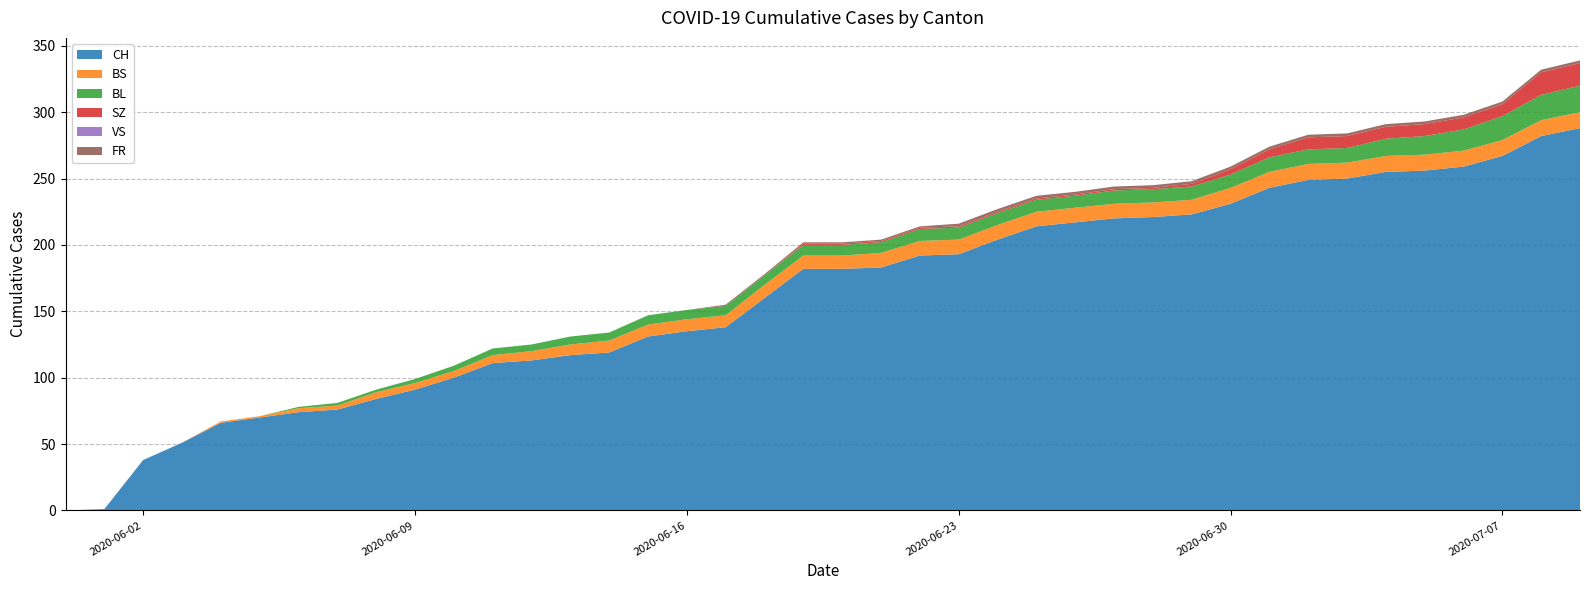

Reading right to left, list all the values displayed in this chart.

CH: 2020-07-09=288	2020-07-08=282	2020-07-07=267	2020-07-06=259	2020-07-05=256	2020-07-04=255	2020-07-03=250	2020-07-02=249	2020-07-01=243	2020-06-30=231	2020-06-29=223	2020-06-28=221	2020-06-27=220	2020-06-26=217	2020-06-25=214	2020-06-24=204	2020-06-23=193	2020-06-22=192	2020-06-21=183	2020-06-20=182	2020-06-19=182	2020-06-18=160	2020-06-17=138	2020-06-16=135	2020-06-15=131	2020-06-14=119	2020-06-13=117	2020-06-12=113	2020-06-11=111	2020-06-10=100	2020-06-09=91	2020-06-08=84	2020-06-07=76	2020-06-06=74	2020-06-05=70	2020-06-04=66	2020-06-03=51	2020-06-02=38	2020-06-01=1	2020-05-31=0
BS: 2020-07-09=12	2020-07-08=12	2020-07-07=12	2020-07-06=12	2020-07-05=12	2020-07-04=12	2020-07-03=12	2020-07-02=12	2020-07-01=12	2020-06-30=12	2020-06-29=11	2020-06-28=11	2020-06-27=11	2020-06-26=11	2020-06-25=11	2020-06-24=11	2020-06-23=11	2020-06-22=11	2020-06-21=11	2020-06-20=10	2020-06-19=10	2020-06-18=10	2020-06-17=9	2020-06-16=9	2020-06-15=9	2020-06-14=9	2020-06-13=8	2020-06-12=7	2020-06-11=6	2020-06-10=5	2020-06-09=5	2020-06-08=5	2020-06-07=3	2020-06-06=3	2020-06-05=1	2020-06-04=1	2020-06-03=0	2020-06-02=0	2020-06-01=0	2020-05-31=0
BL: 2020-07-09=20	2020-07-08=19	2020-07-07=18	2020-07-06=16	2020-07-05=14	2020-07-04=13	2020-07-03=11	2020-07-02=11	2020-07-01=11	2020-06-30=10	2020-06-29=10	2020-06-28=10	2020-06-27=10	2020-06-26=9	2020-06-25=9	2020-06-24=9	2020-06-23=9	2020-06-22=9	2020-06-21=8	2020-06-20=8	2020-06-19=8	2020-06-18=7	2020-06-17=7	2020-06-16=7	2020-06-15=7	2020-06-14=6	2020-06-13=6	2020-06-12=5	2020-06-11=5	2020-06-10=4	2020-06-09=3	2020-06-08=2	2020-06-07=2	2020-06-06=1	2020-06-05=0	2020-06-04=0	2020-06-03=0	2020-06-02=0	2020-06-01=0	2020-05-31=0
SZ: 2020-07-09=17	2020-07-08=17	2020-07-07=9	2020-07-06=9	2020-07-05=9	2020-07-04=9	2020-07-03=9	2020-07-02=9	2020-07-01=6	2020-06-30=4	2020-06-29=2	2020-06-28=1	2020-06-27=1	2020-06-26=1	2020-06-25=1	2020-06-24=1	2020-06-23=1	2020-06-22=1	2020-06-21=1	2020-06-20=1	2020-06-19=1	2020-06-18=0	2020-06-17=0	2020-06-16=0	2020-06-15=0	2020-06-14=0	2020-06-13=0	2020-06-12=0	2020-06-11=0	2020-06-10=0	2020-06-09=0	2020-06-08=0	2020-06-07=0	2020-06-06=0	2020-06-05=0	2020-06-04=0	2020-06-03=0	2020-06-02=0	2020-06-01=0	2020-05-31=0
VS: 2020-07-09=0	2020-07-08=0	2020-07-07=0	2020-07-06=0	2020-07-05=0	2020-07-04=0	2020-07-03=0	2020-07-02=0	2020-07-01=0	2020-06-30=0	2020-06-29=0	2020-06-28=0	2020-06-27=0	2020-06-26=0	2020-06-25=0	2020-06-24=0	2020-06-23=0	2020-06-22=0	2020-06-21=0	2020-06-20=0	2020-06-19=0	2020-06-18=0	2020-06-17=0	2020-06-16=0	2020-06-15=0	2020-06-14=0	2020-06-13=0	2020-06-12=0	2020-06-11=0	2020-06-10=0	2020-06-09=0	2020-06-08=0	2020-06-07=0	2020-06-06=0	2020-06-05=0	2020-06-04=0	2020-06-03=0	2020-06-02=0	2020-06-01=0	2020-05-31=0
FR: 2020-07-09=2	2020-07-08=2	2020-07-07=2	2020-07-06=2	2020-07-05=2	2020-07-04=2	2020-07-03=2	2020-07-02=2	2020-07-01=2	2020-06-30=2	2020-06-29=2	2020-06-28=2	2020-06-27=2	2020-06-26=2	2020-06-25=2	2020-06-24=2	2020-06-23=2	2020-06-22=1	2020-06-21=1	2020-06-20=1	2020-06-19=1	2020-06-18=1	2020-06-17=1	2020-06-16=0	2020-06-15=0	2020-06-14=0	2020-06-13=0	2020-06-12=0	2020-06-11=0	2020-06-10=0	2020-06-09=0	2020-06-08=0	2020-06-07=0	2020-06-06=0	2020-06-05=0	2020-06-04=0	2020-06-03=0	2020-06-02=0	2020-06-01=0	2020-05-31=0